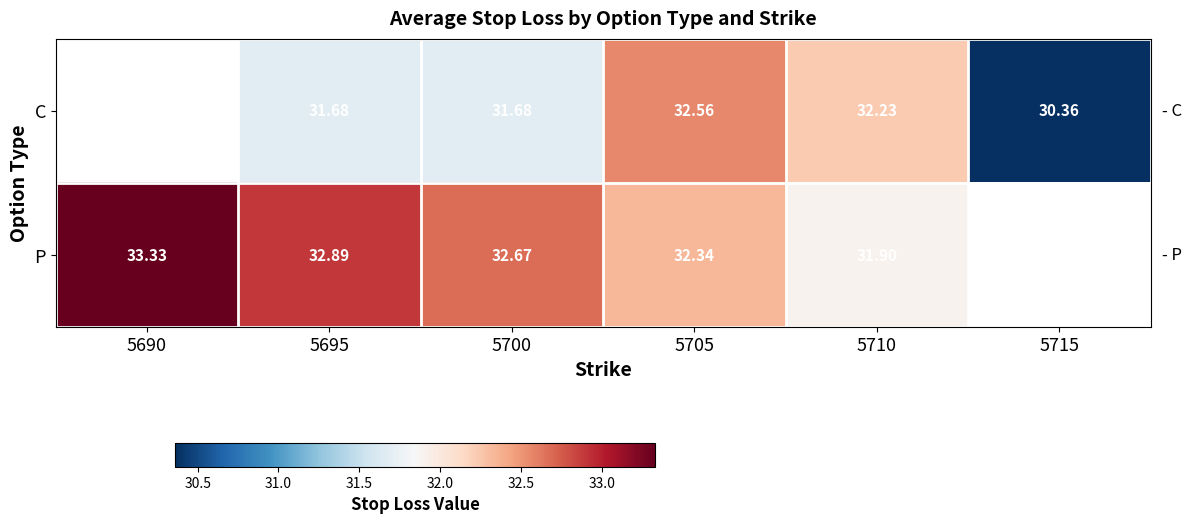

At 5710, list the series in order from largest to smallest.

C, P